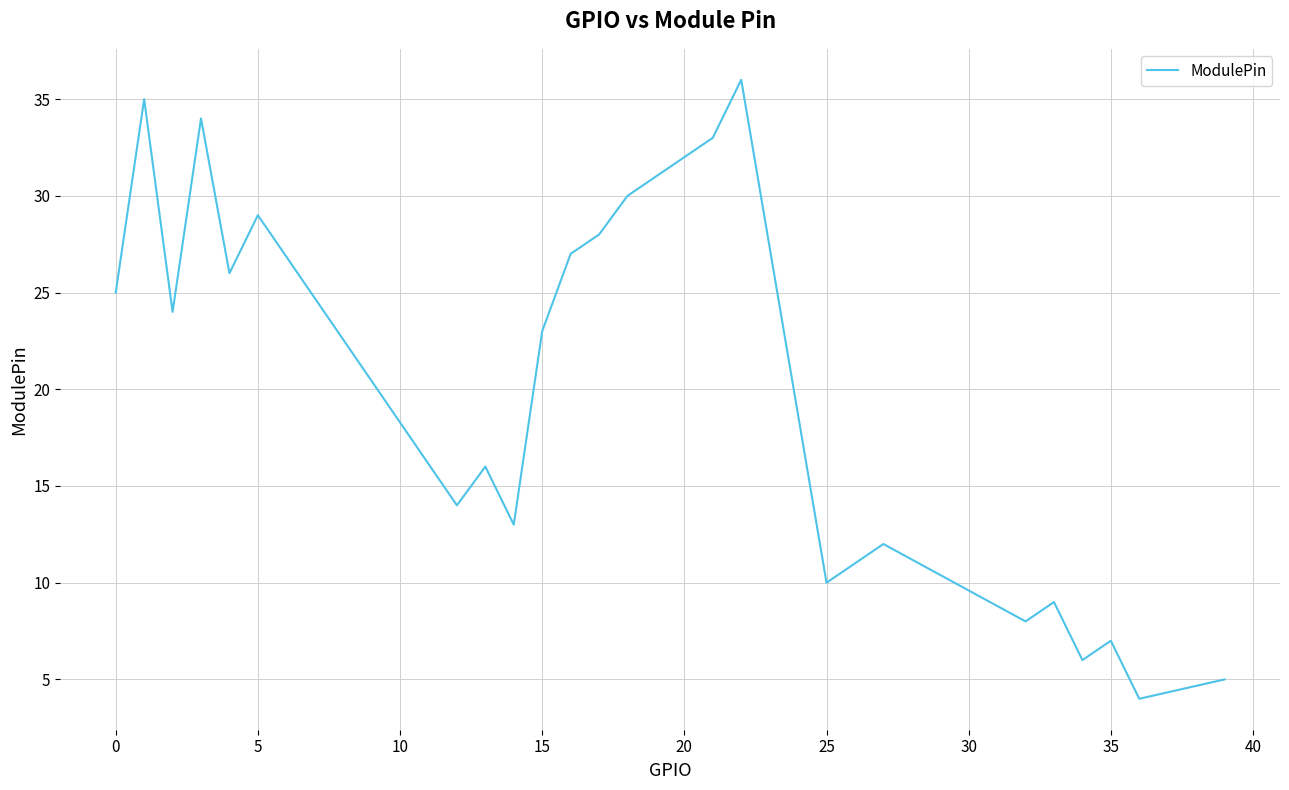

Does the chart have visible grid lines?

Yes